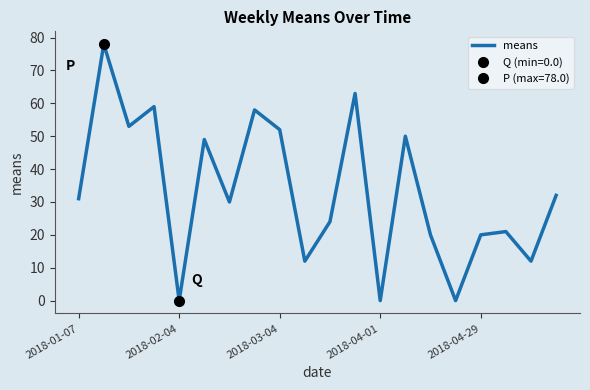

True or false: means has a value of 31 at 2018-01-07.

True